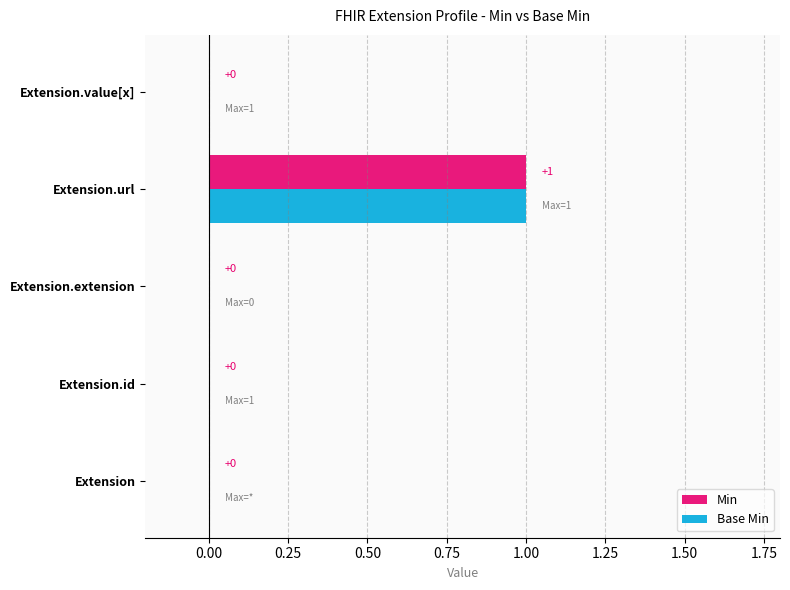

At which category is the sum across all series the highest?

Extension.url